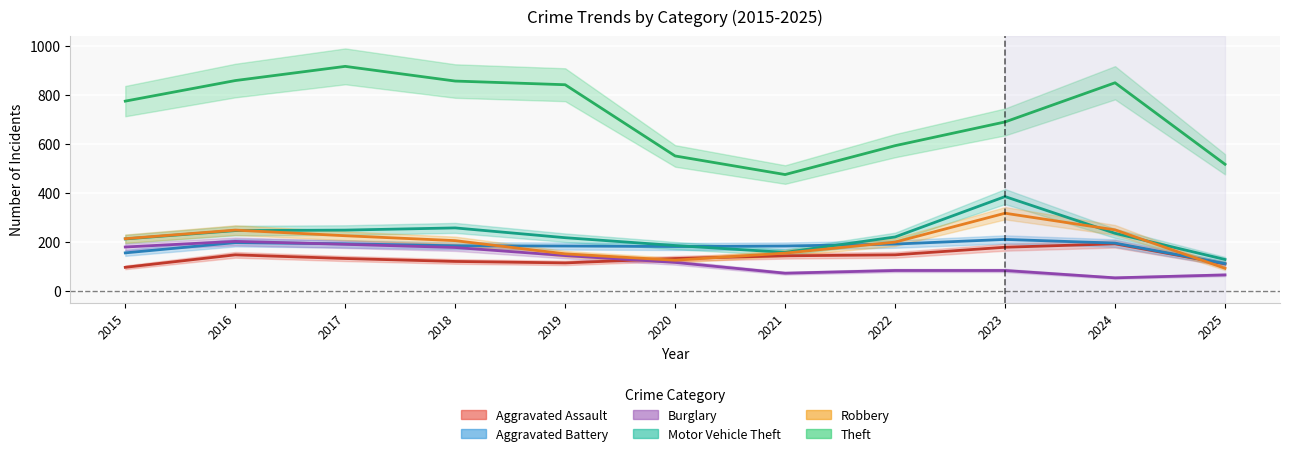

True or false: Motor Vehicle Theft has more than 2 interior local peaks.

False